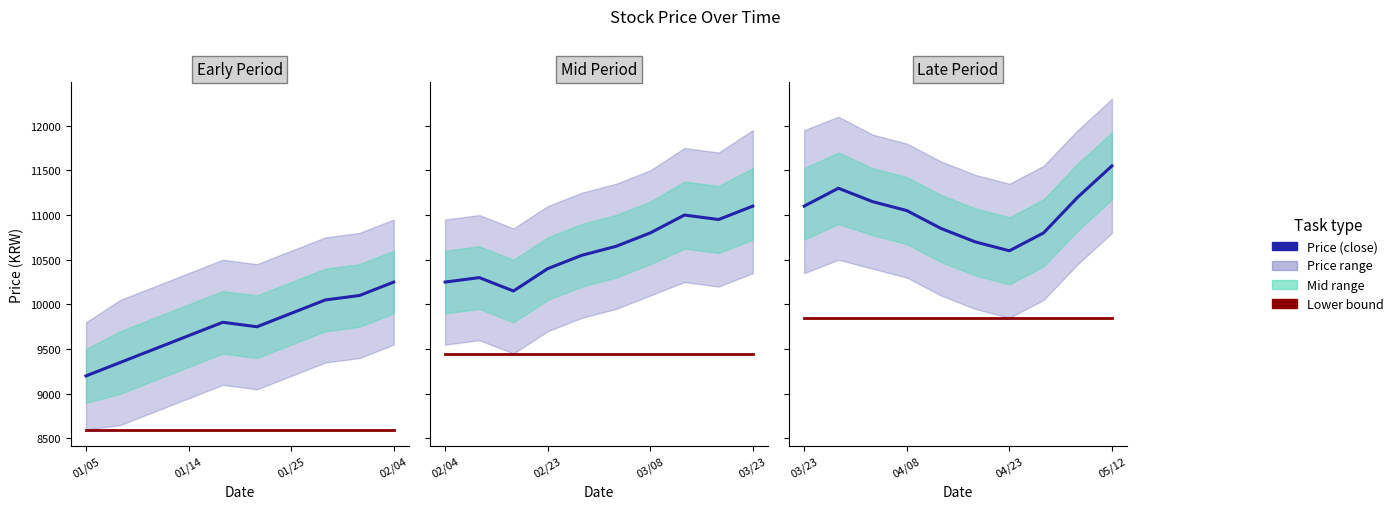

Is it true that Price_lower_bound equals 9850 at 5?

True